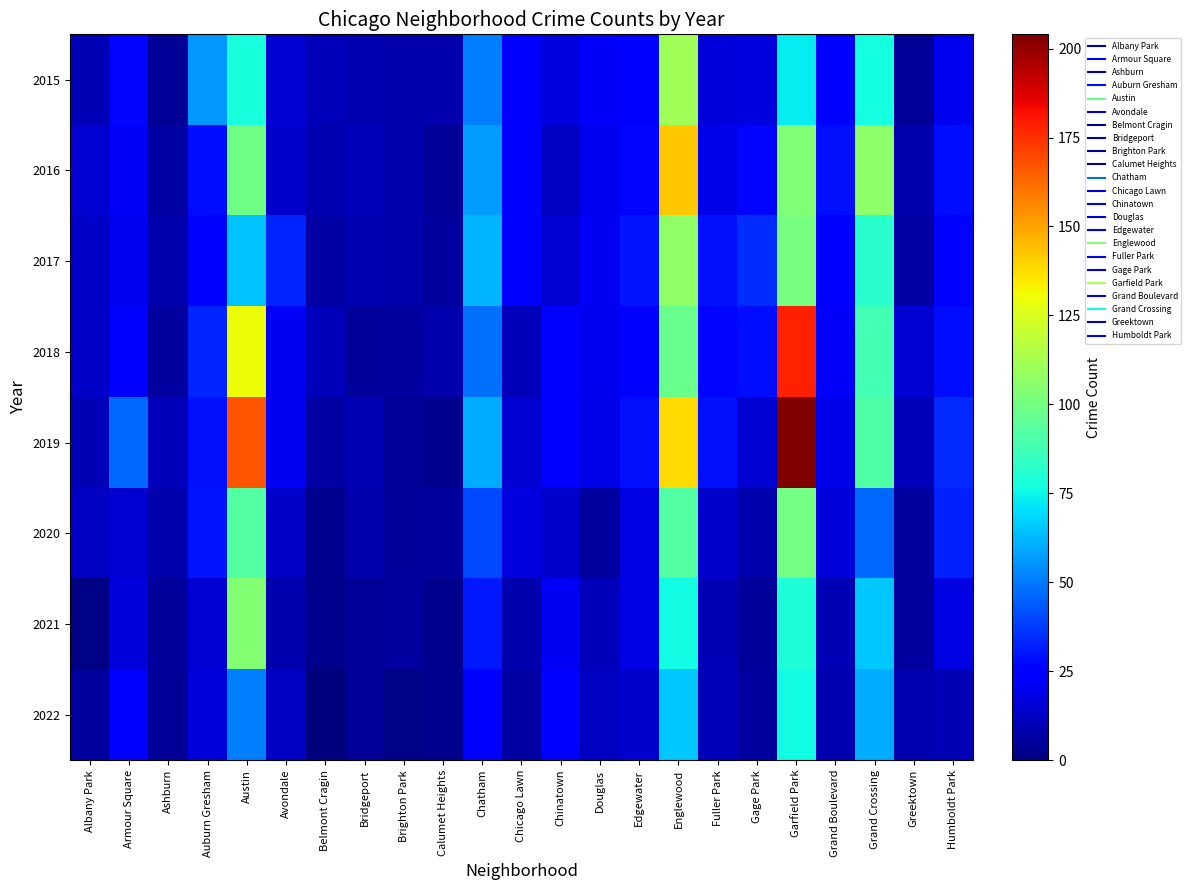

At how many categories does at least one series exceed 85?

4